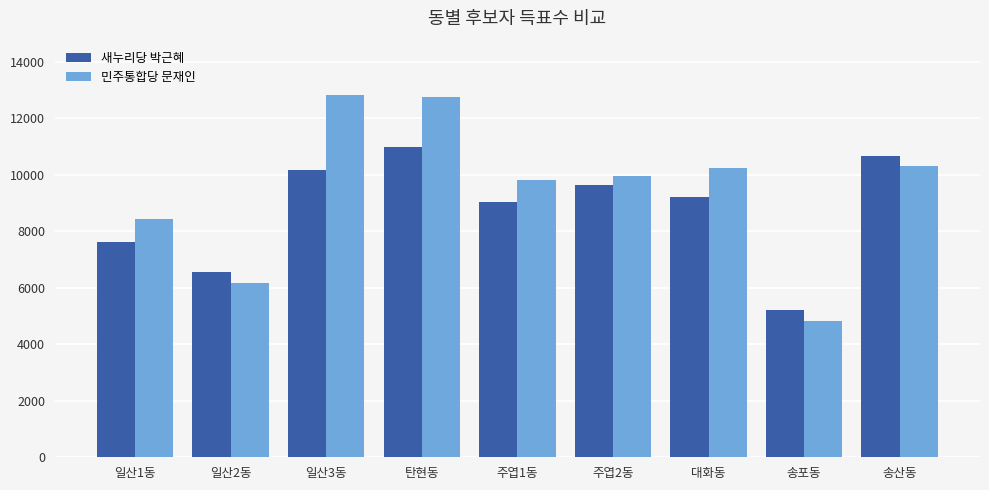

Count the number of categories in the chart.

9